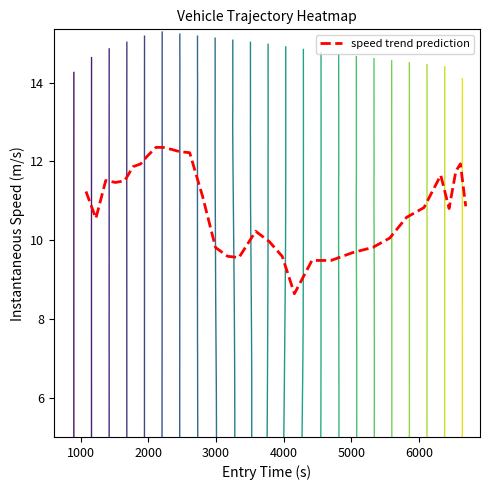

How many series are shown in this chart?

1